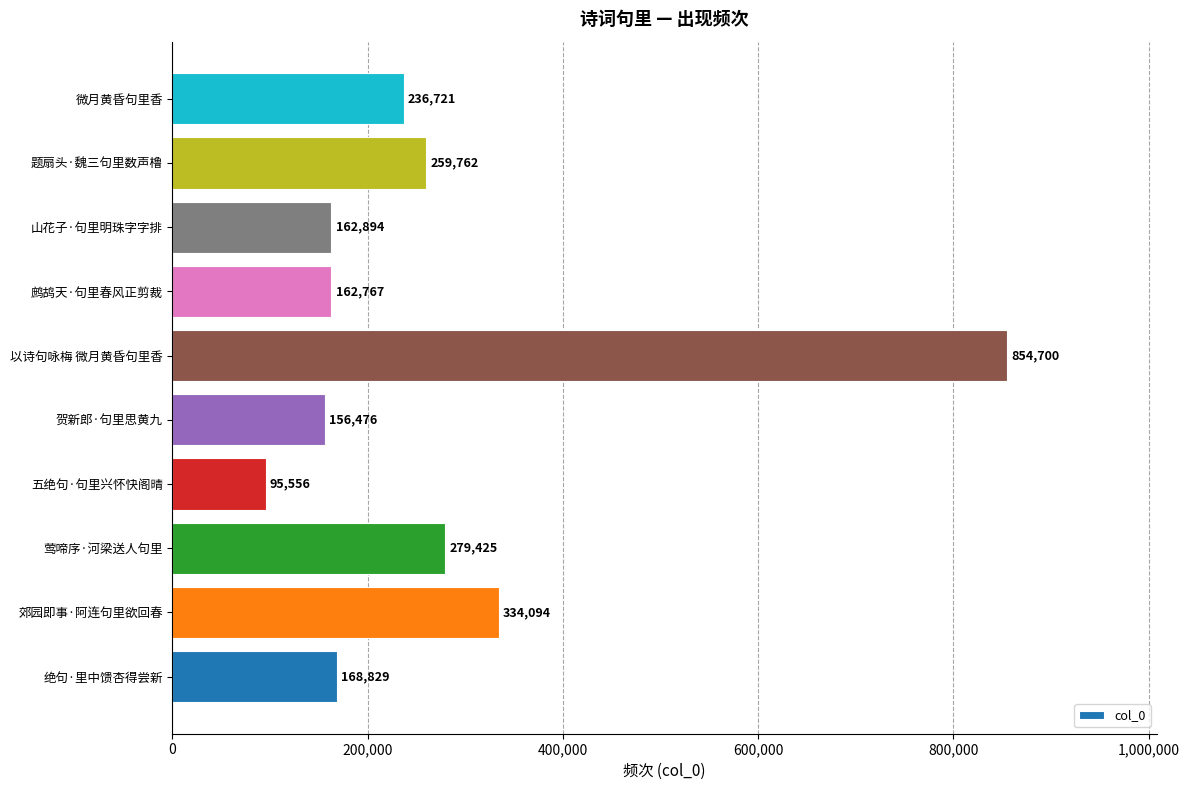

Where is the data nearest to the value 475128?

郊园即事·阿连句里欲回春